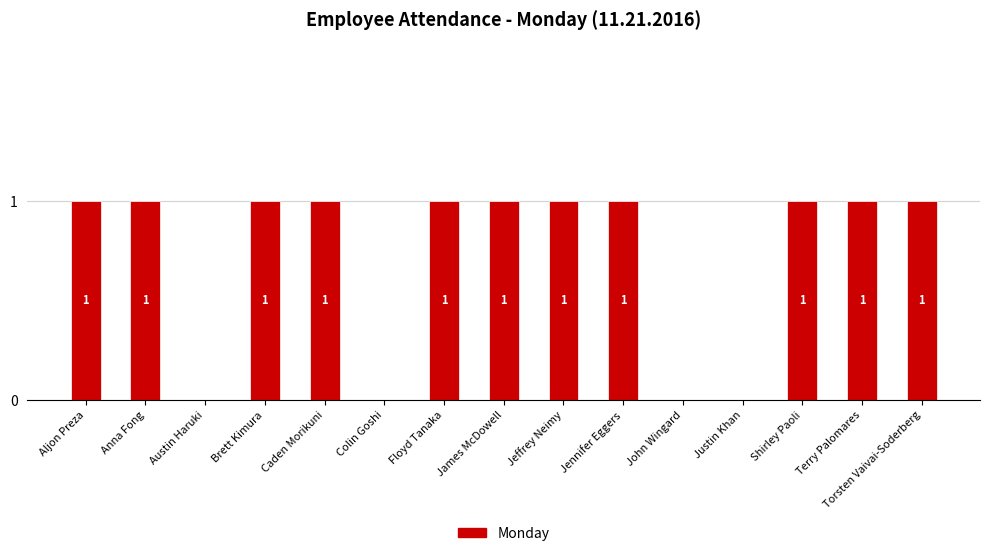

Between Justin Khan and Caden Morikuni, which is larger?

Caden Morikuni